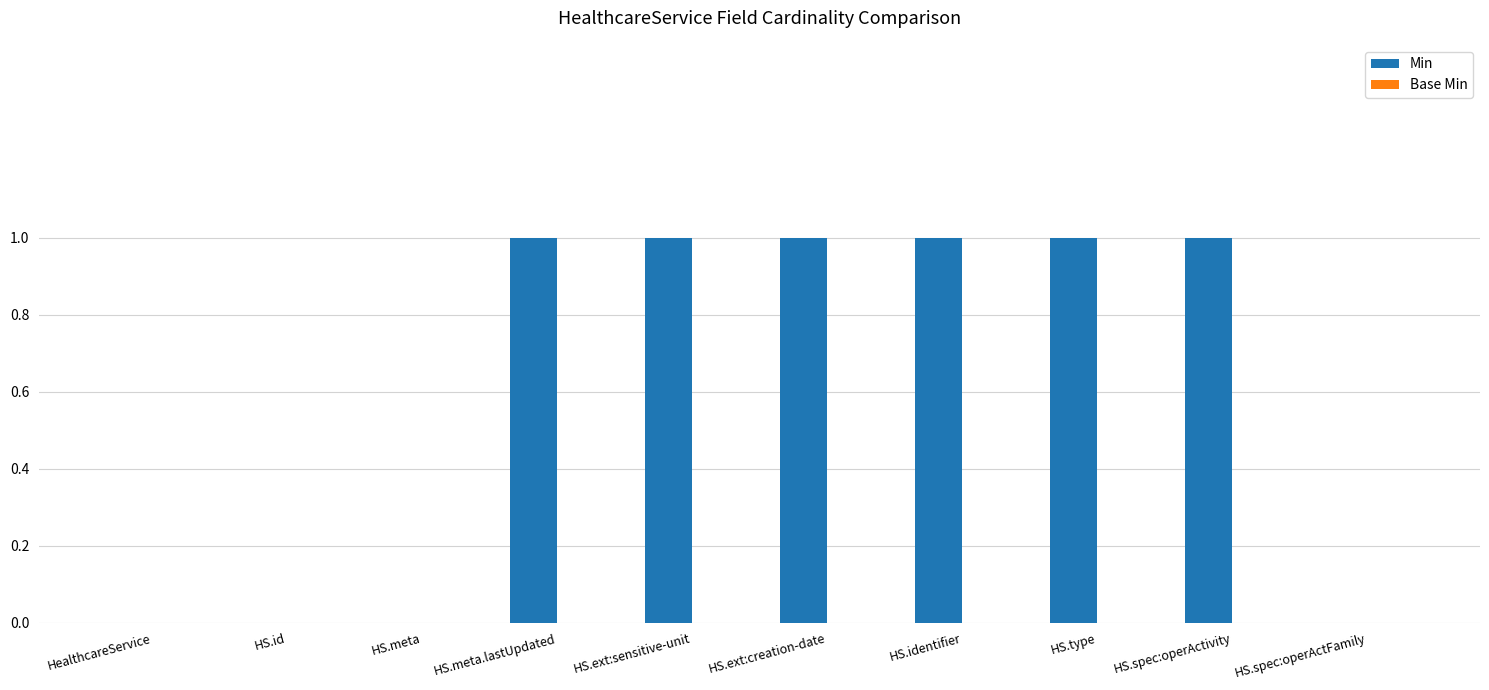

Between HealthcareService and HS.ext:sensitive-unit, which is larger?

HS.ext:sensitive-unit